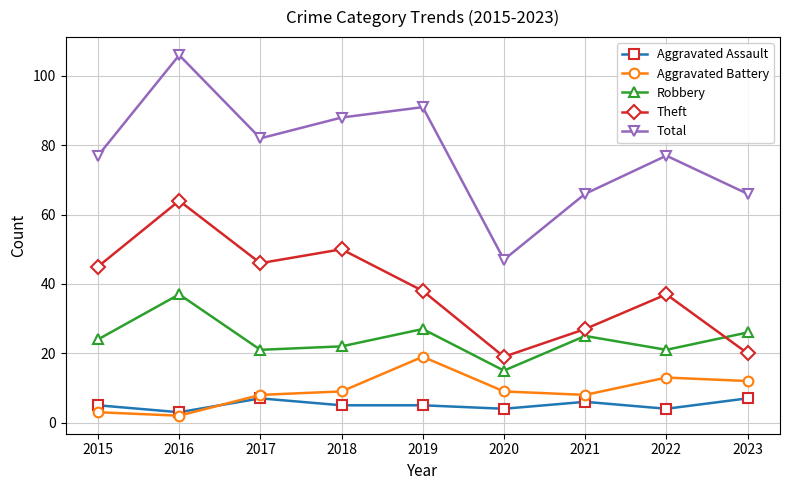

Where is Robbery nearest to the value 26?

2023